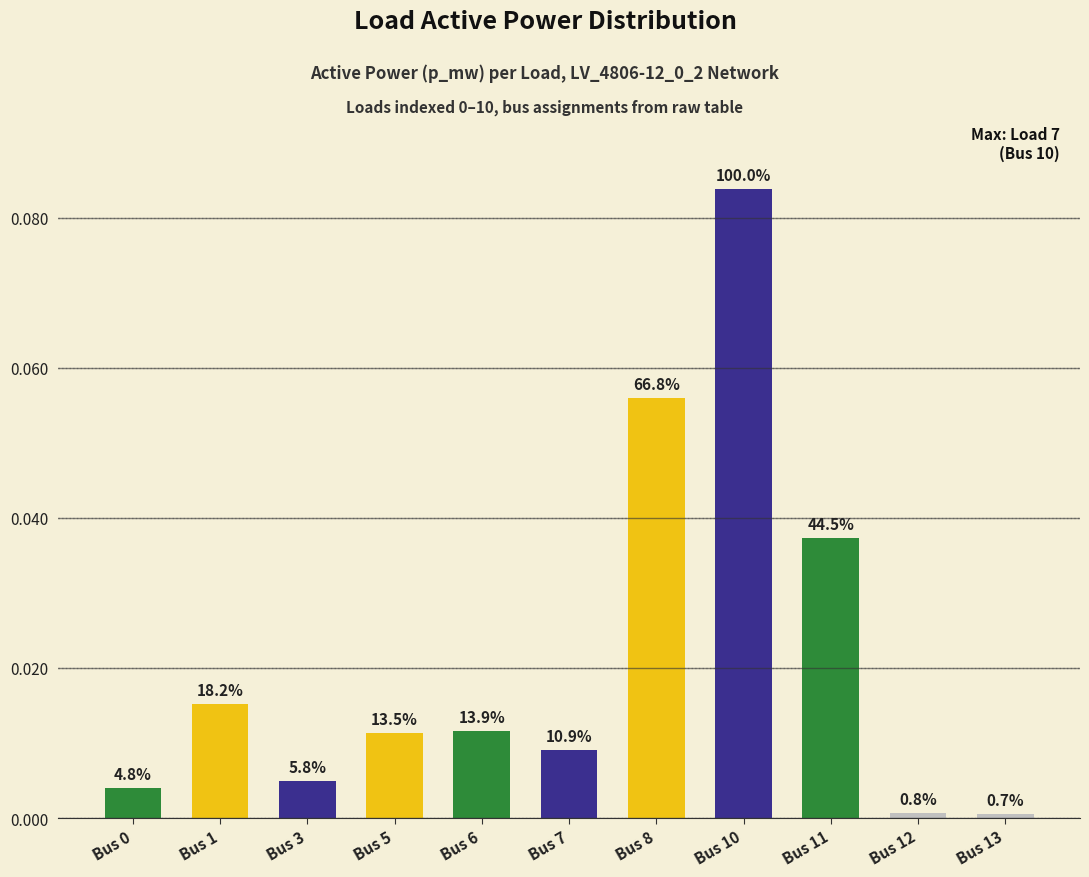

Which has a higher value, Bus 6 or Bus 11?

Bus 11